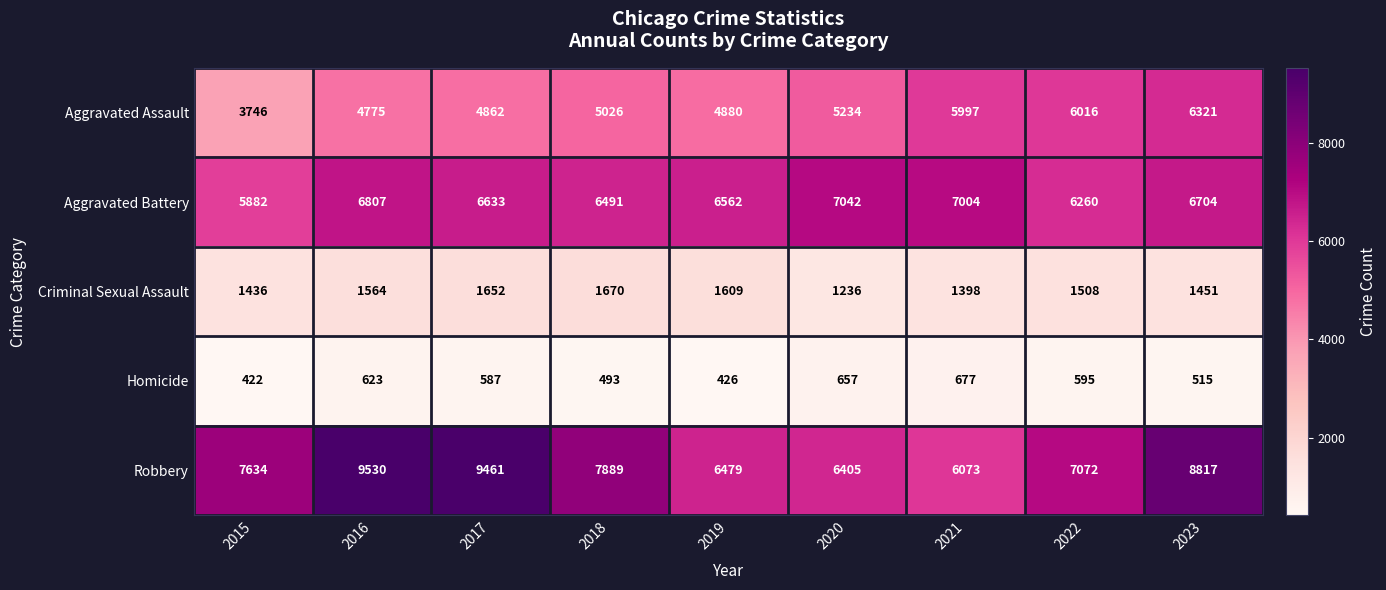

What is the average value of the Criminal Sexual Assault series?

1503